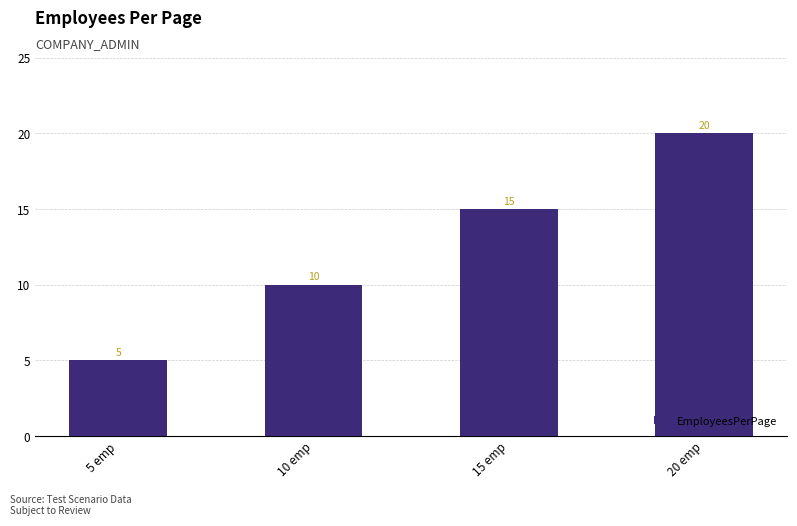

How many values are below 15?

2